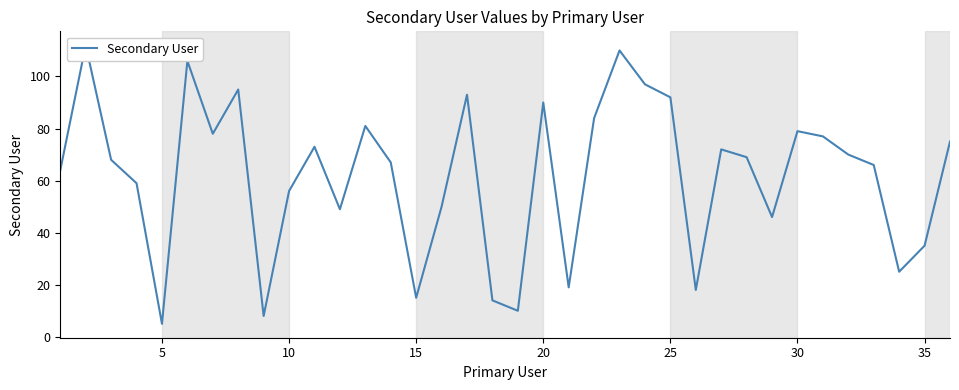

How many lines are shown in the chart?

1